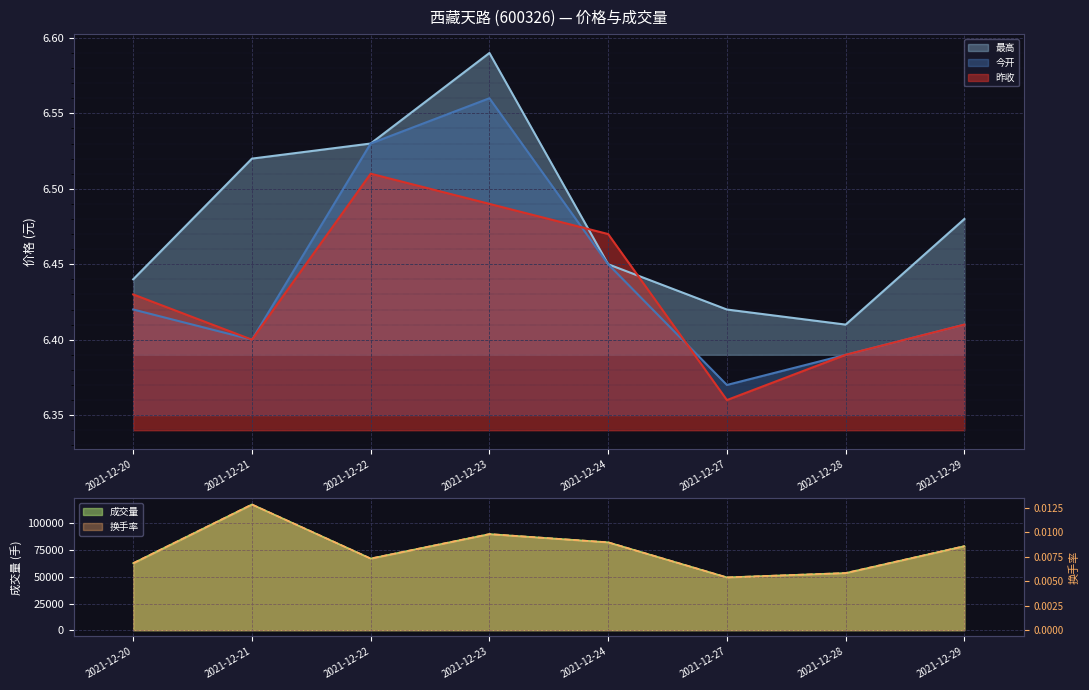

What is the spread (max minus min) of values at 2021-12-28?

6.4